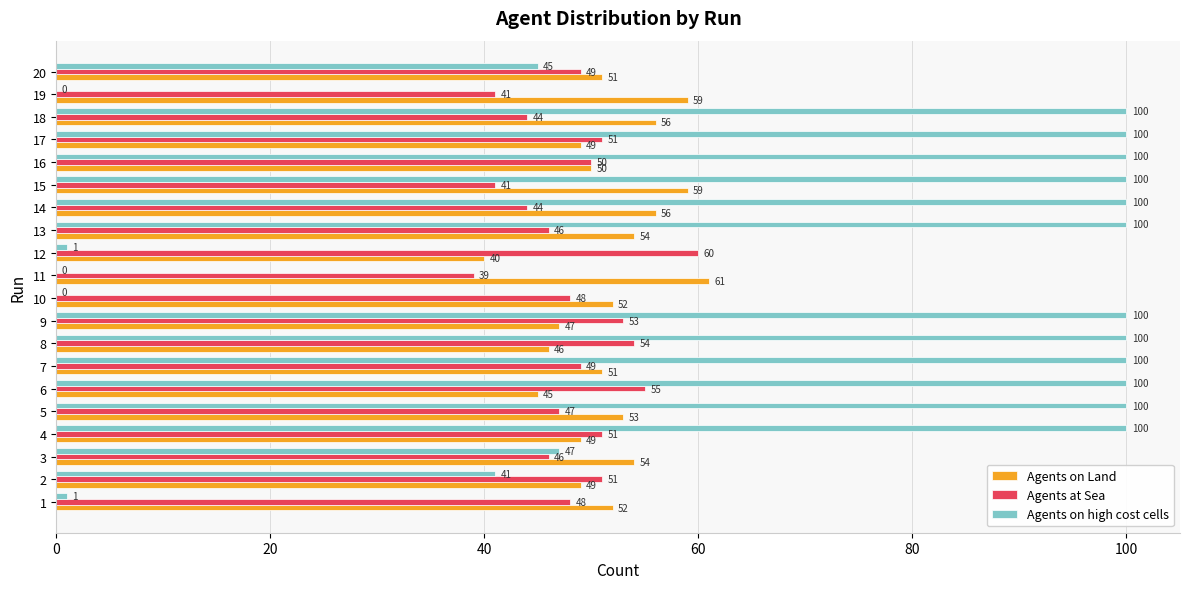

What is the sum of all Agents on Land values?

1033